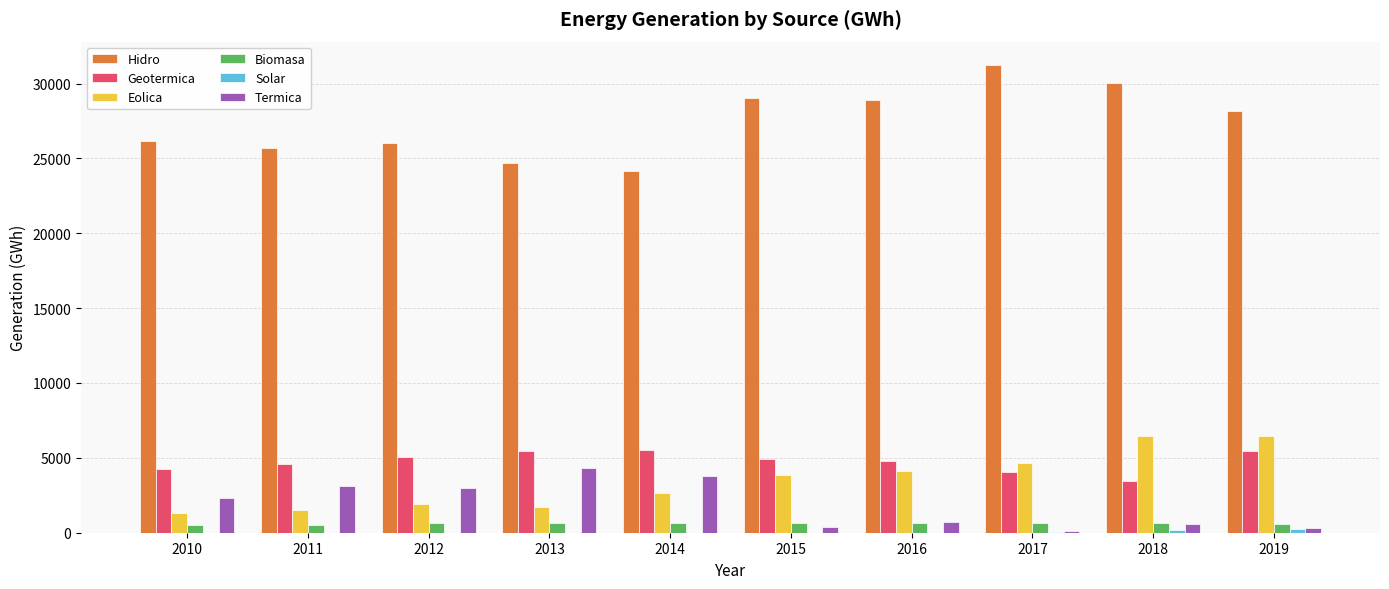

The Biomasa series shows 617.4 at 2016. True or false?

True